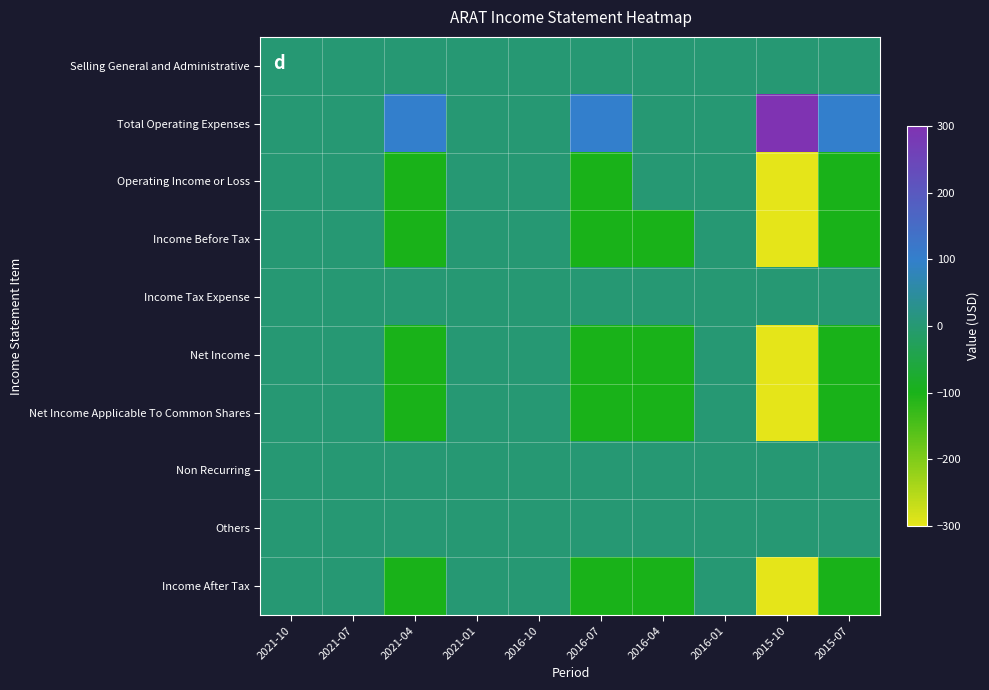

Reading left to right, transcribe all the data shown in this chart.

Selling General and Administrative: 2021-10=0	2021-07=0	2021-04=0	2021-01=0	2016-10=0	2016-07=0	2016-04=0	2016-01=0	2015-10=0	2015-07=0
Total Operating Expenses: 2021-10=0	2021-07=0	2021-04=100	2021-01=0	2016-10=0	2016-07=100	2016-04=0	2016-01=0	2015-10=300	2015-07=100
Operating Income or Loss: 2021-10=0	2021-07=0	2021-04=-100	2021-01=0	2016-10=0	2016-07=-100	2016-04=0	2016-01=0	2015-10=-300	2015-07=-100
Income Before Tax: 2021-10=0	2021-07=0	2021-04=-100	2021-01=0	2016-10=0	2016-07=-100	2016-04=-100	2016-01=0	2015-10=-300	2015-07=-100
Income Tax Expense: 2021-10=0	2021-07=0	2021-04=0	2021-01=0	2016-10=0	2016-07=0	2016-04=0	2016-01=0	2015-10=0	2015-07=0
Net Income: 2021-10=0	2021-07=0	2021-04=-100	2021-01=0	2016-10=0	2016-07=-100	2016-04=-100	2016-01=0	2015-10=-300	2015-07=-100
Net Income Applicable To Common Shares: 2021-10=0	2021-07=0	2021-04=-100	2021-01=0	2016-10=0	2016-07=-100	2016-04=-100	2016-01=0	2015-10=-300	2015-07=-100
Non Recurring: 2021-10=0	2021-07=0	2021-04=0	2021-01=0	2016-10=0	2016-07=0	2016-04=0	2016-01=0	2015-10=0	2015-07=0
Others: 2021-10=0	2021-07=0	2021-04=0	2021-01=0	2016-10=0	2016-07=0	2016-04=0	2016-01=0	2015-10=0	2015-07=0
Income After Tax: 2021-10=0	2021-07=0	2021-04=-100	2021-01=0	2016-10=0	2016-07=-100	2016-04=-100	2016-01=0	2015-10=-300	2015-07=-100